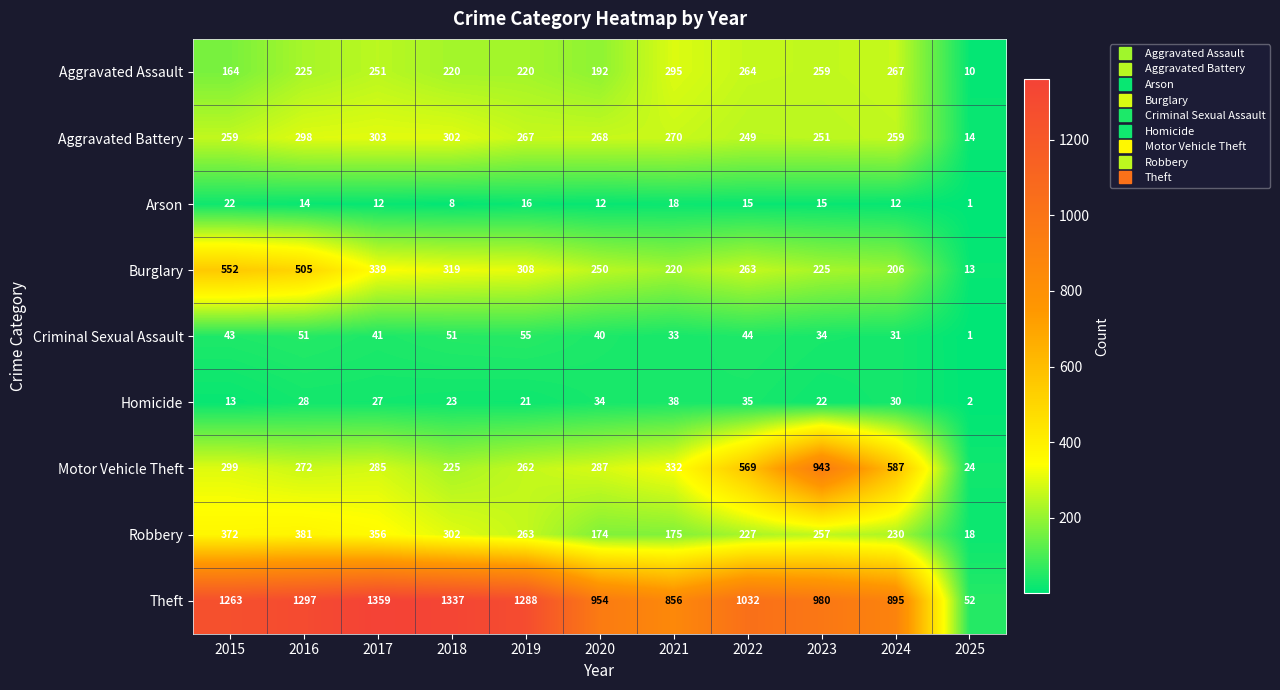

The Burglary series shows 505 at 2016. True or false?

True